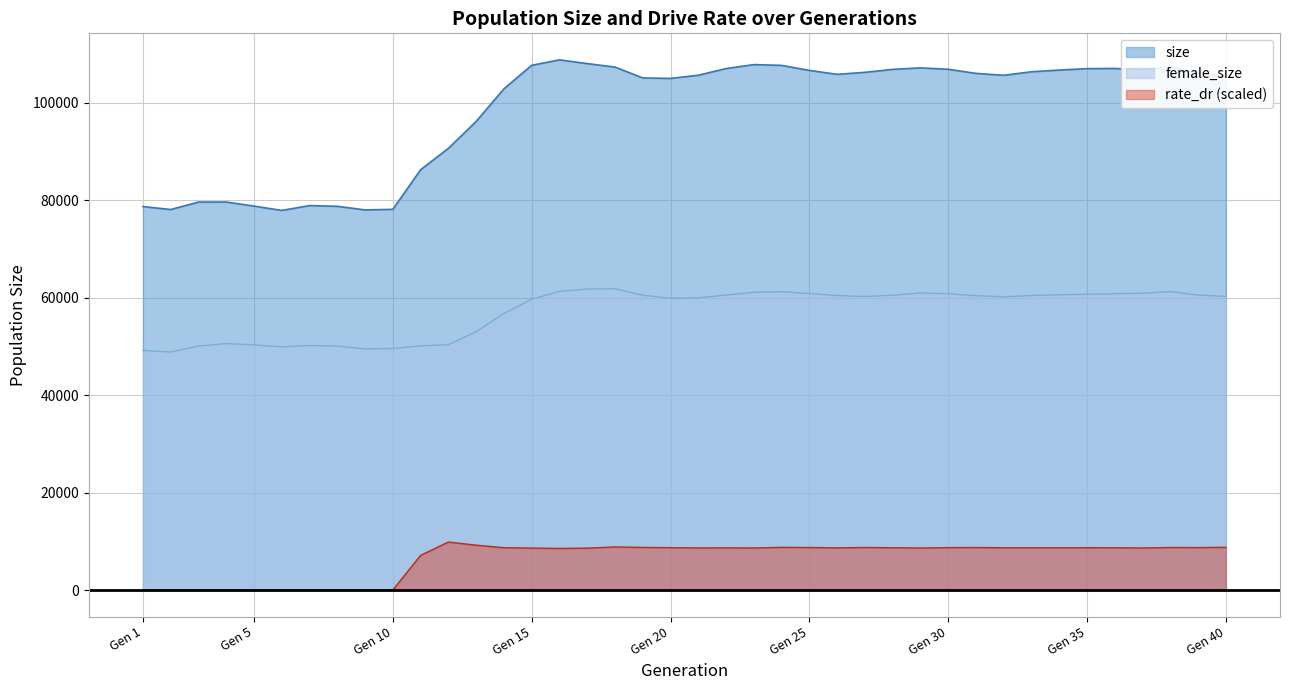

Which category has the highest value in the size series?

16